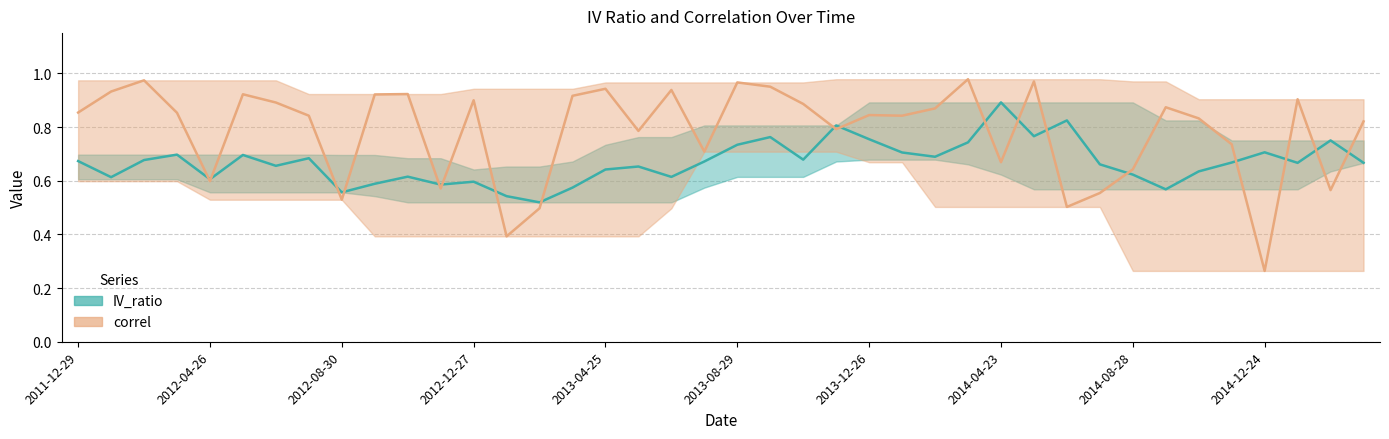

Reading left to right, extract all data points from this chart.

IV_ratio: 0.7	0.6	0.7	0.7	0.6	0.7	0.7	0.7	0.6	0.6	0.6	0.6	0.6	0.5	0.5	0.6	0.6	0.7	0.6	0.7	0.7	0.8	0.7	0.8	0.8	0.7	0.7	0.7	0.9	0.8	0.8	0.7	0.6	0.6	0.6	0.7	0.7	0.7	0.8	0.7
correl: 0.9	0.9	1.0	0.9	0.6	0.9	0.9	0.8	0.5	0.9	0.9	0.6	0.9	0.4	0.5	0.9	0.9	0.8	0.9	0.7	1.0	1.0	0.9	0.8	0.8	0.8	0.9	1.0	0.7	1.0	0.5	0.6	0.6	0.9	0.8	0.7	0.3	0.9	0.6	0.8